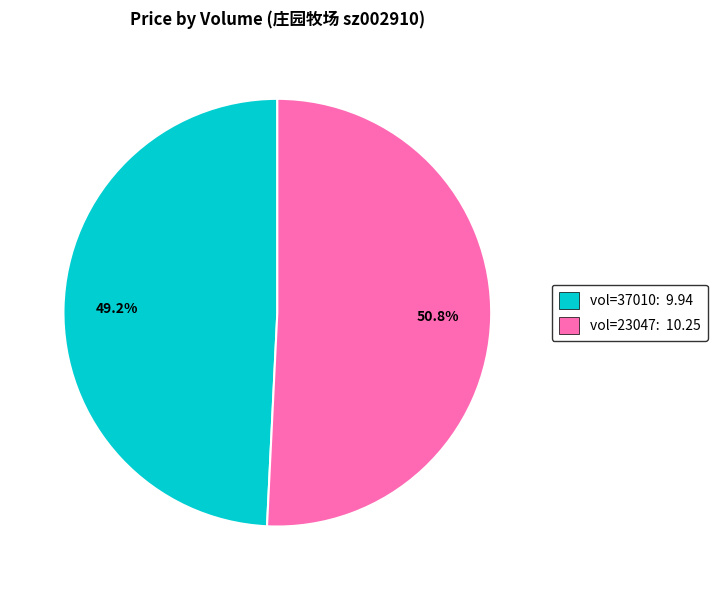

Rank the categories by value from lowest to highest.

vol=37010: 9.94, vol=23047: 10.25